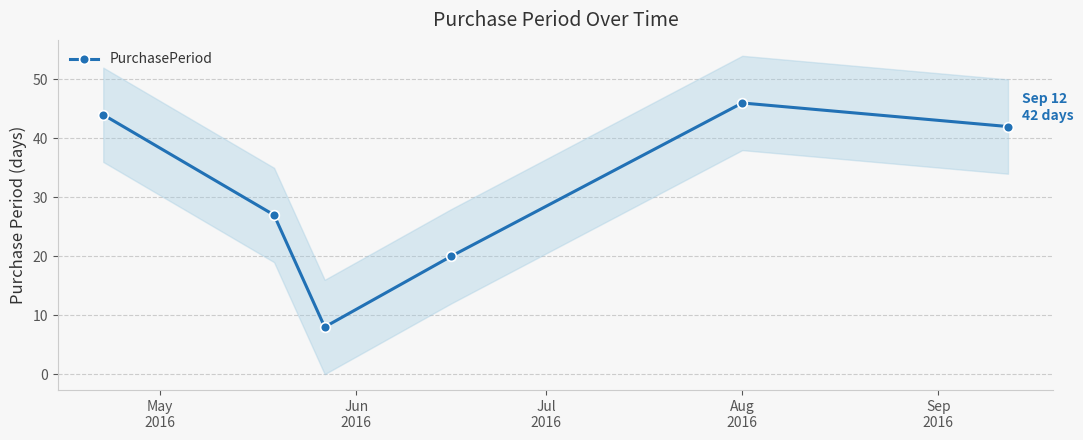

In PurchasePeriod, how many points are lower than both neighbors (excluding endpoints)?

1